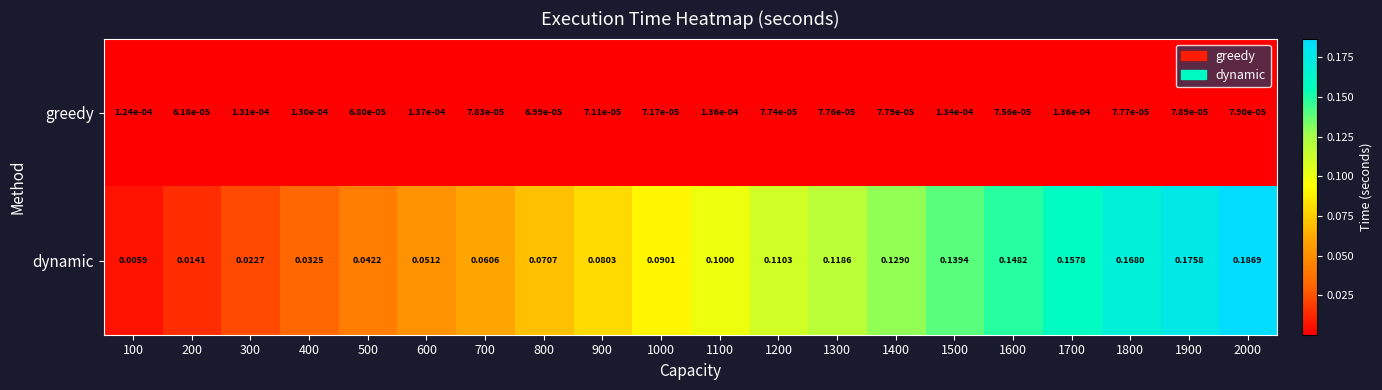

List the series in order of their overall mean, lowest first.

greedy, dynamic